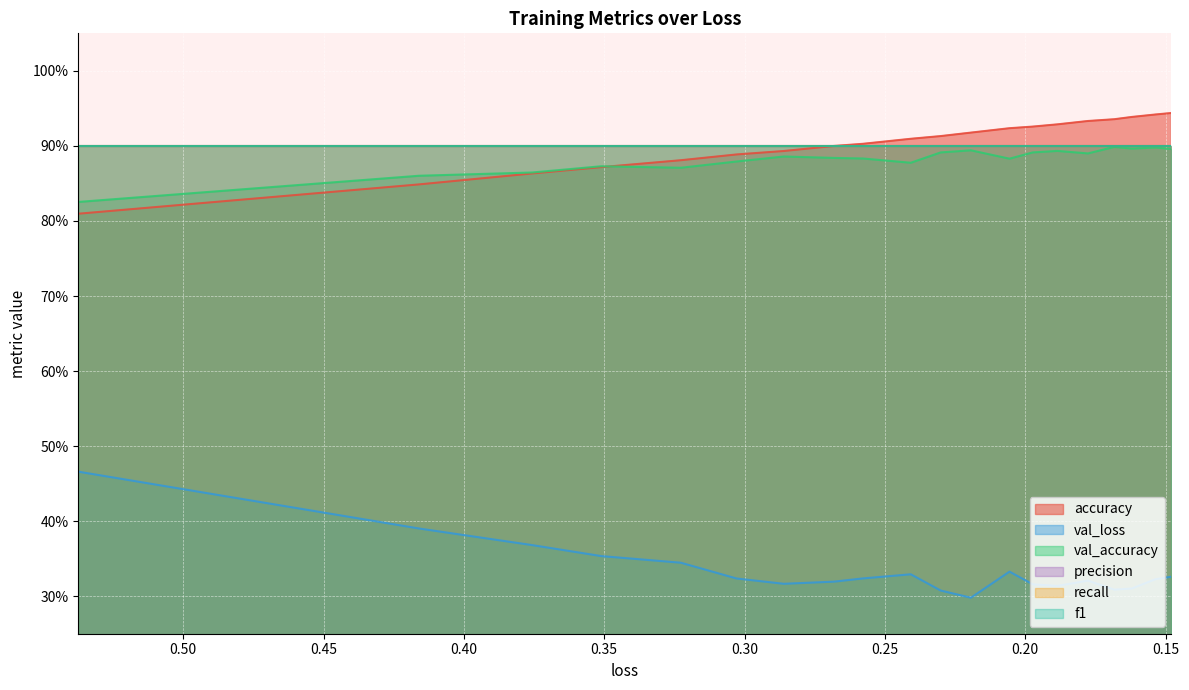

How many lines are shown in the chart?

3